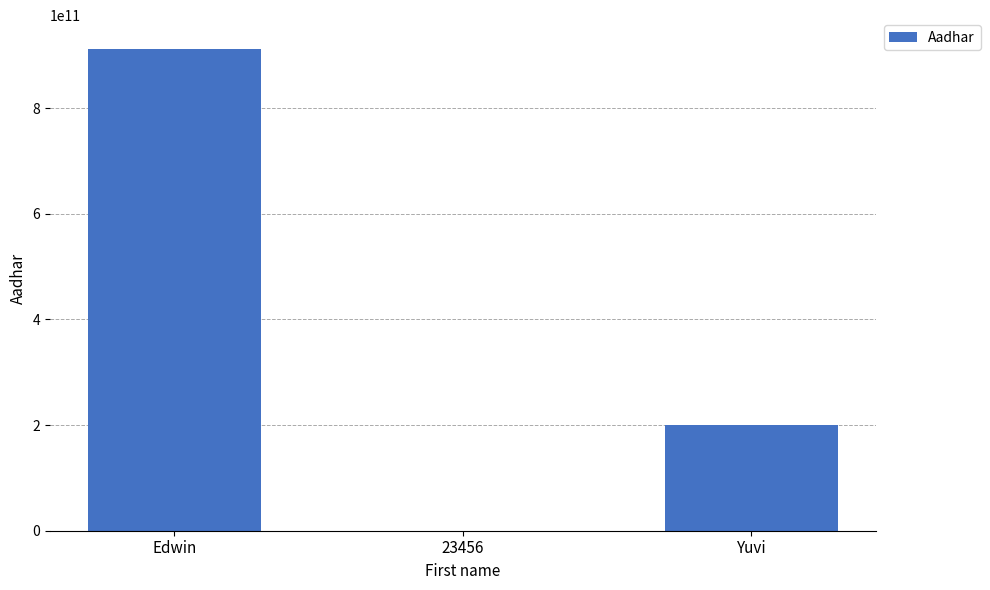

What is the sum of the values at Yuvi and Edwin?

1111127112050